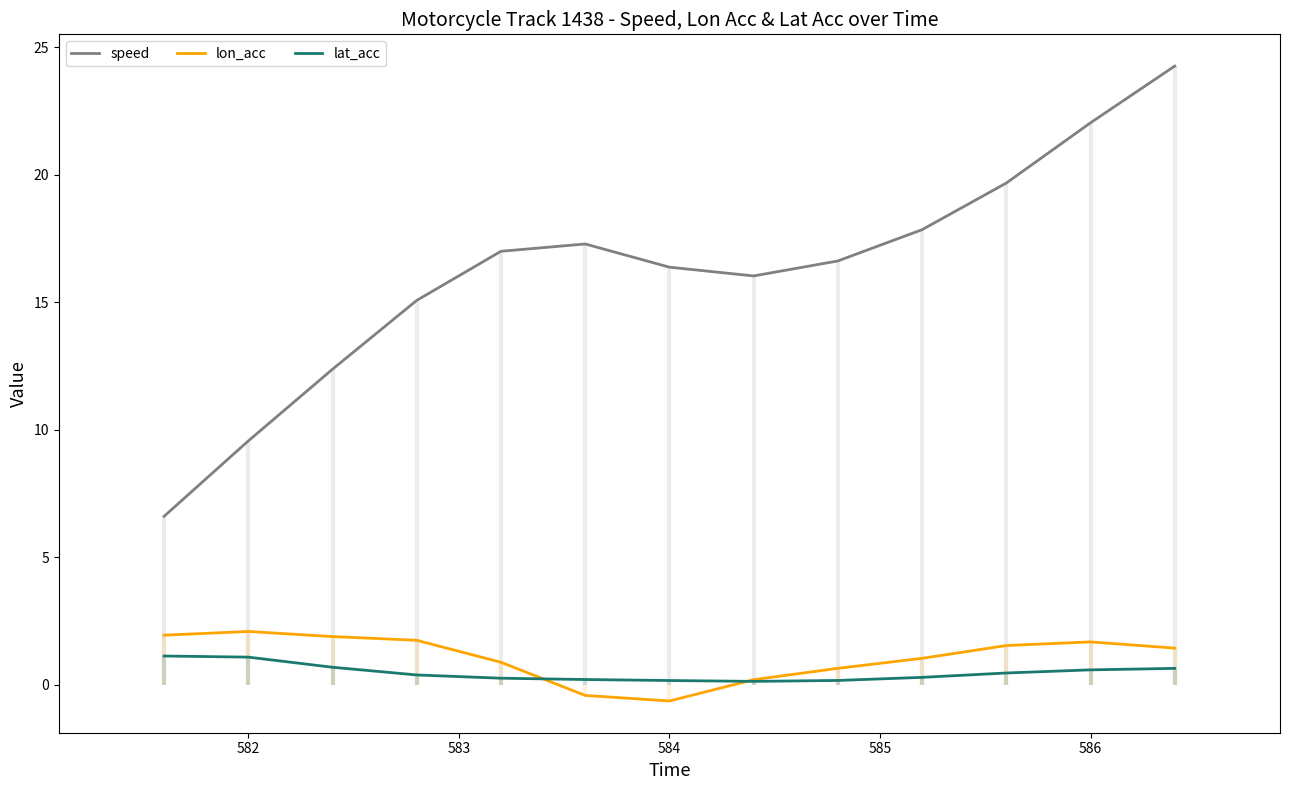

What is the minimum value shown in the chart?

-0.6